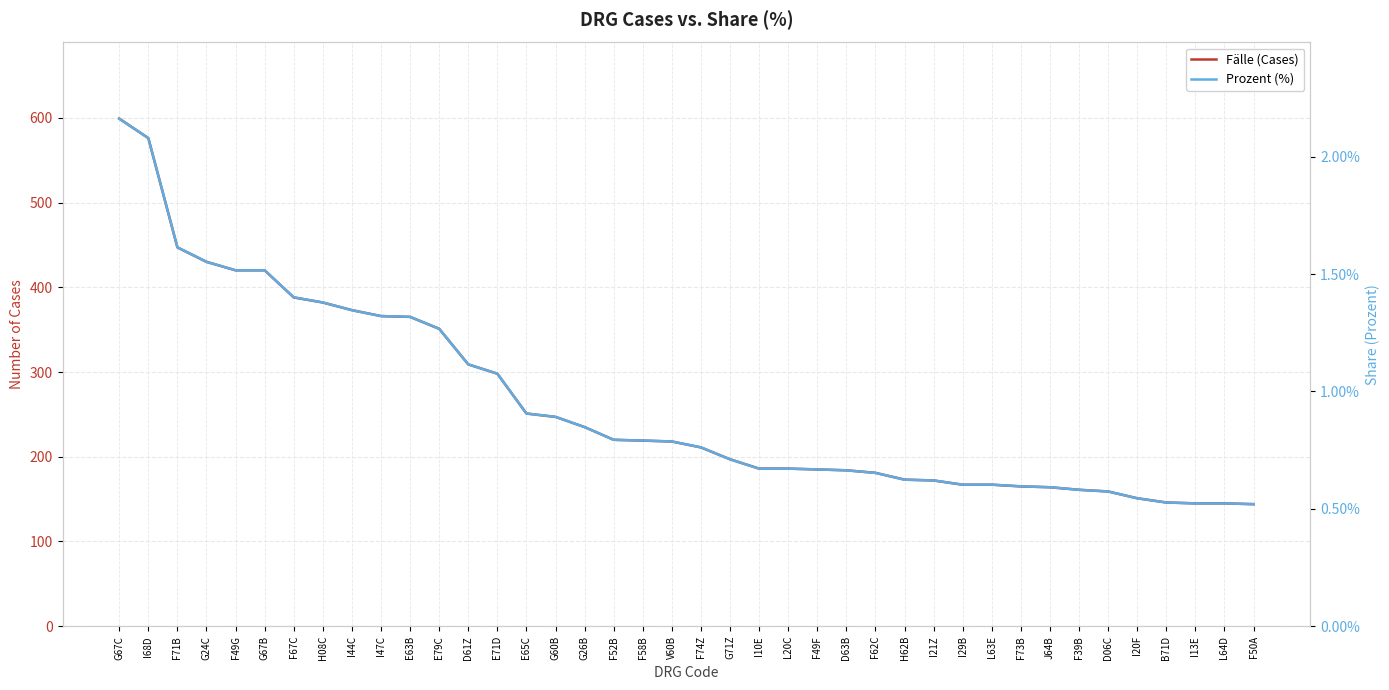

What position from the left is D06C?

35